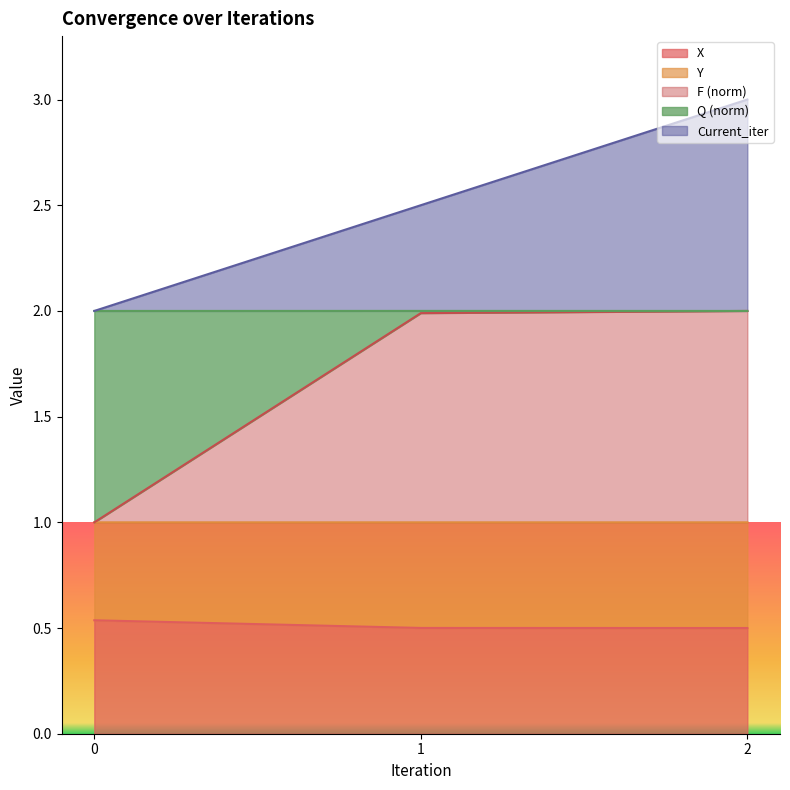

True or false: X has a value of 0.5 at 2.

True